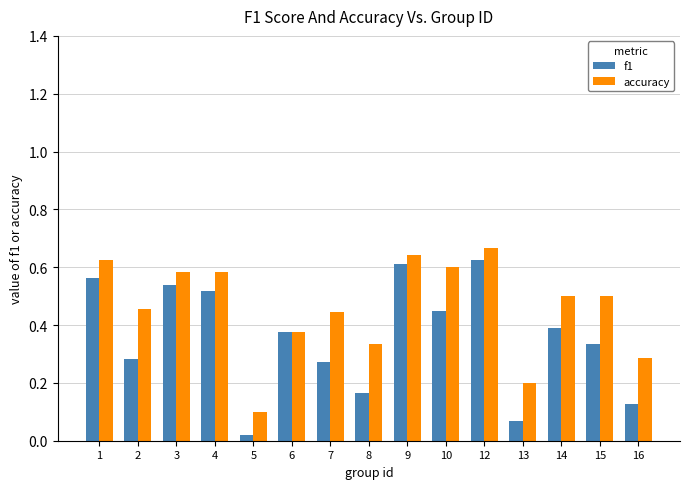

How many bars are there in total?

30